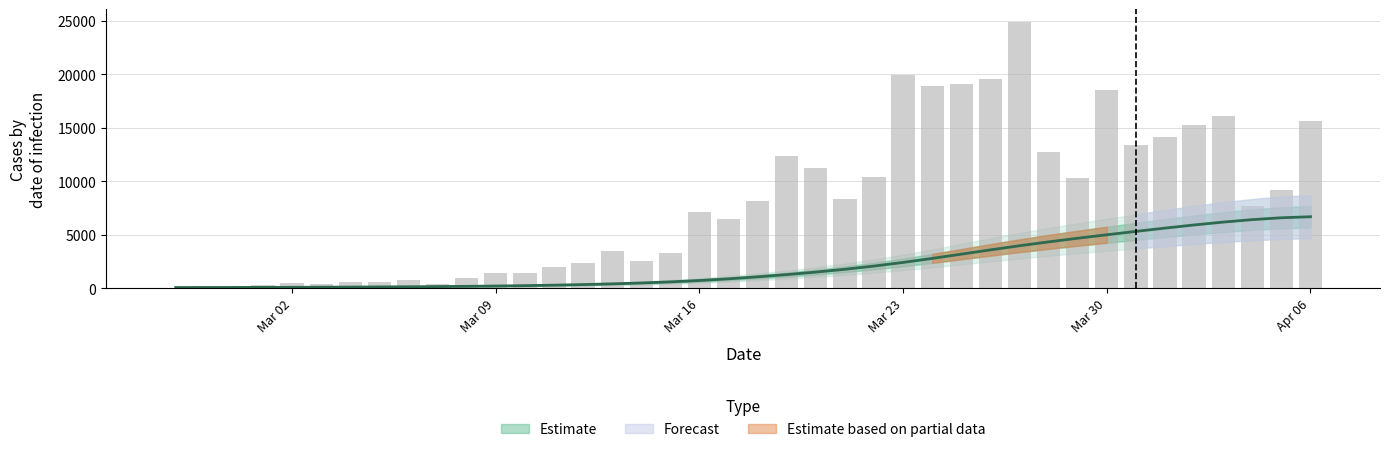

What is the difference between the second highest and second lowest values?

6514.4